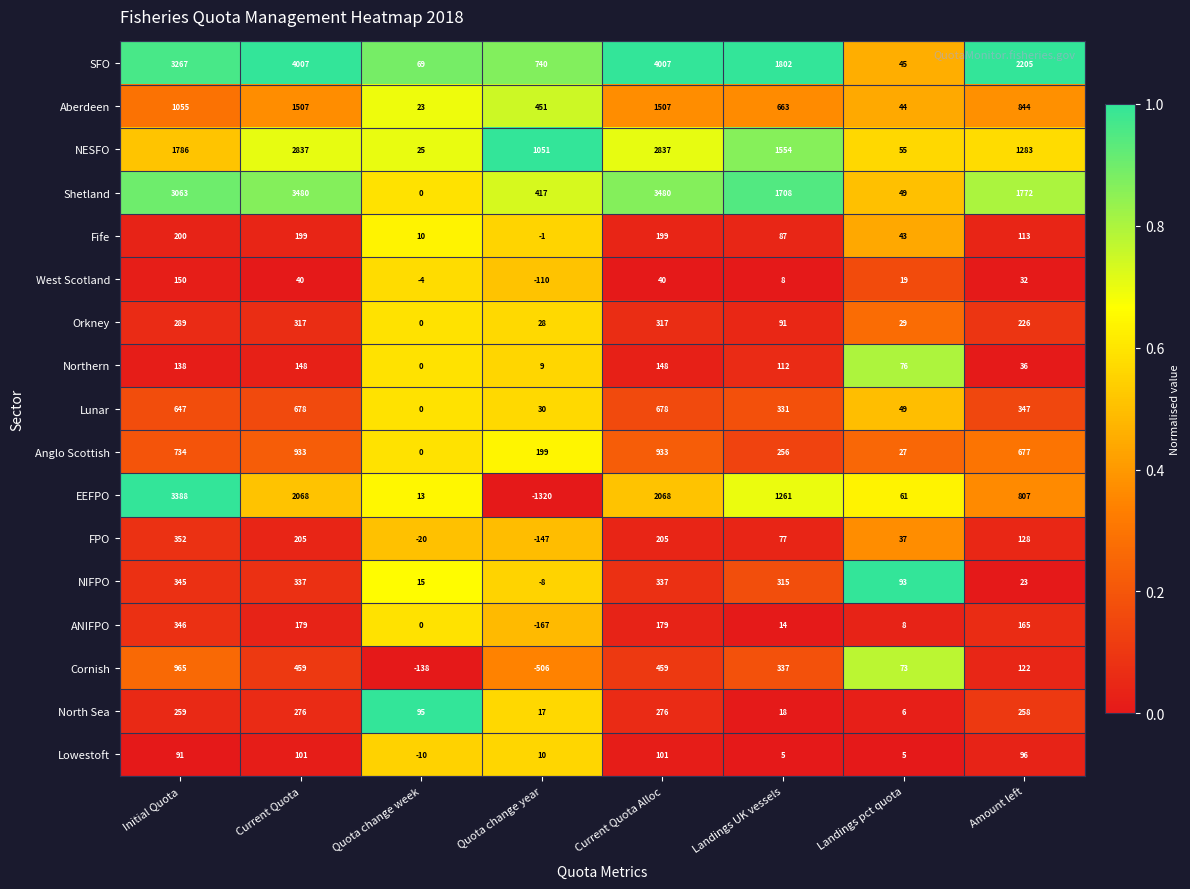

The West Scotland series shows 32 at Amount left. True or false?

True